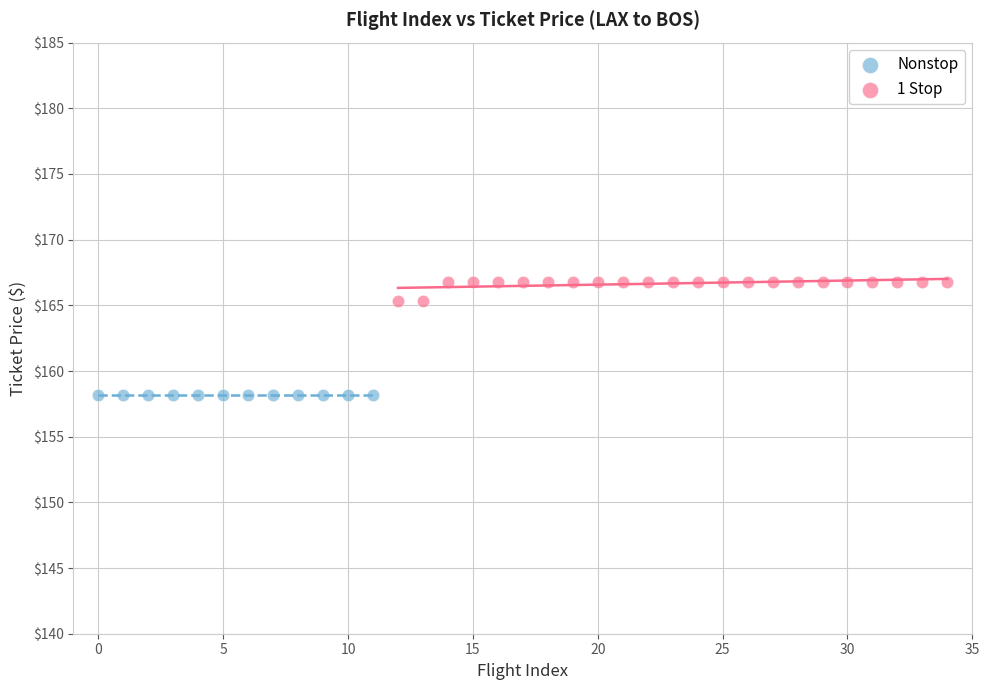

Which series contains the highest Y value?

1 Stop